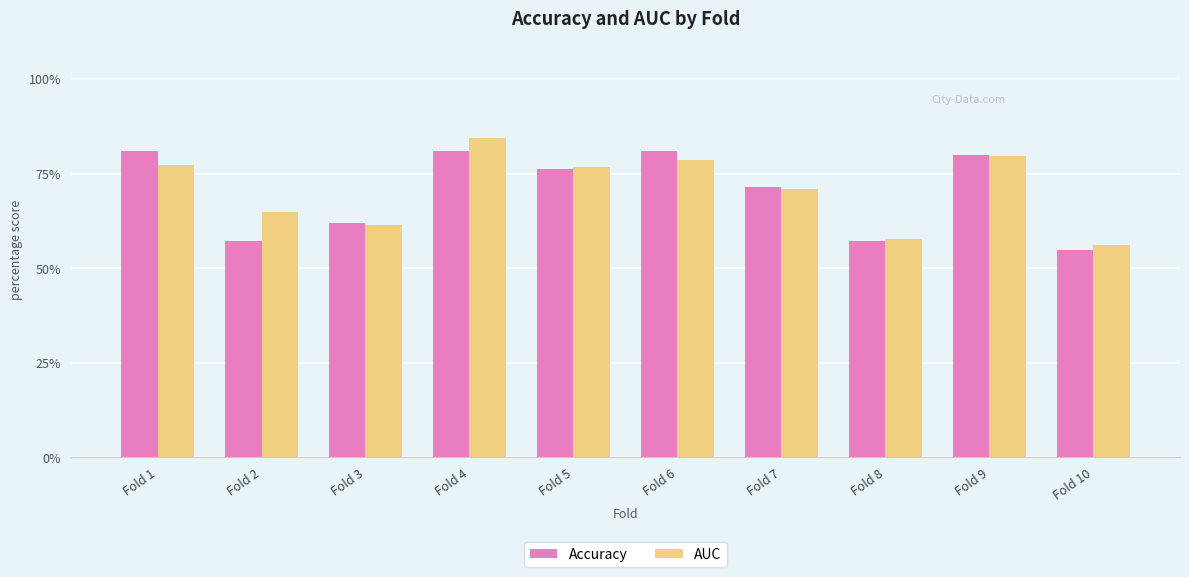

Are the bars grouped side by side (vs. stacked)?

Yes